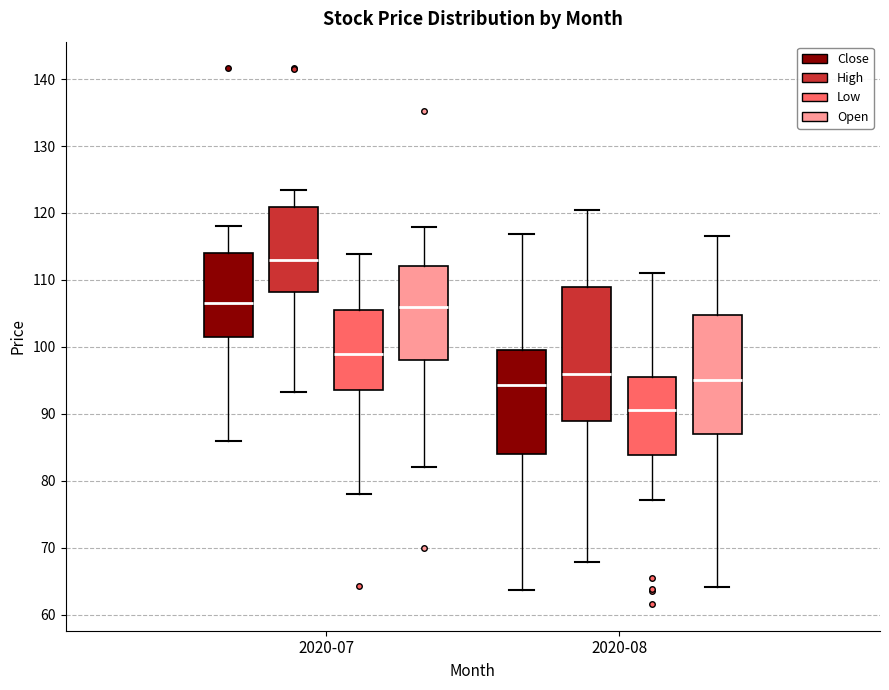

Comparing the boxes themselves (not the whiskers), which one is the tallest?

2020-08 (High)